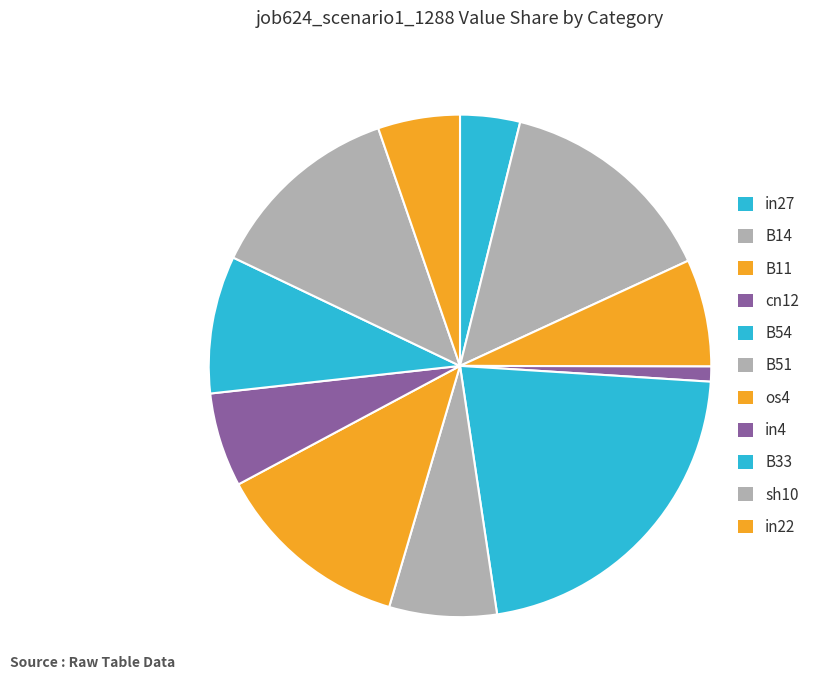

True or false: B51 accounts for 7% of the total.

True